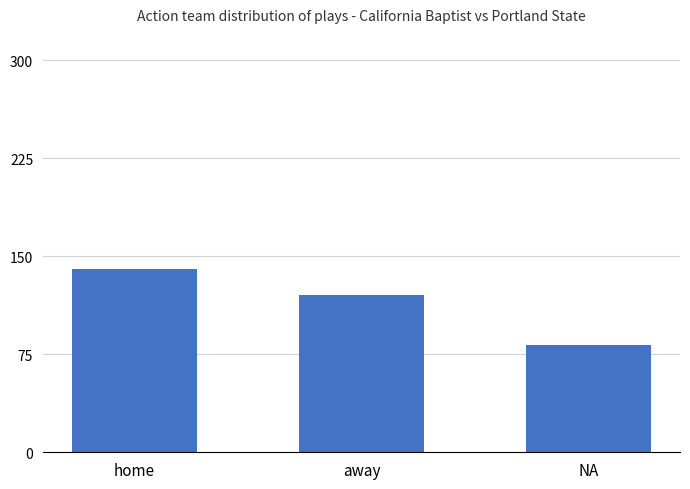

What is the change in value from home to NA?

-58